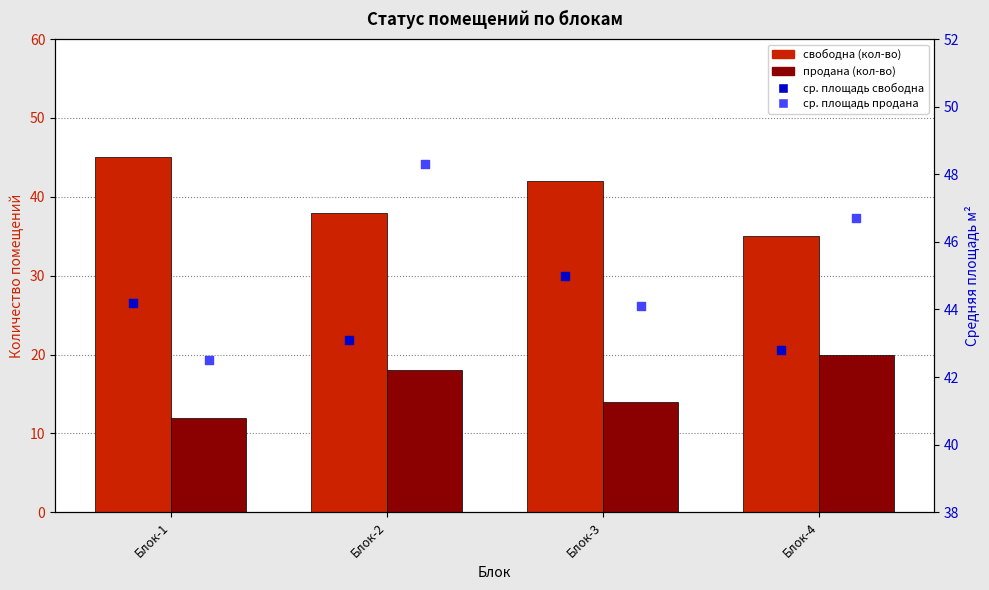

Which series has the largest total across all categories?

ср. площадь продана